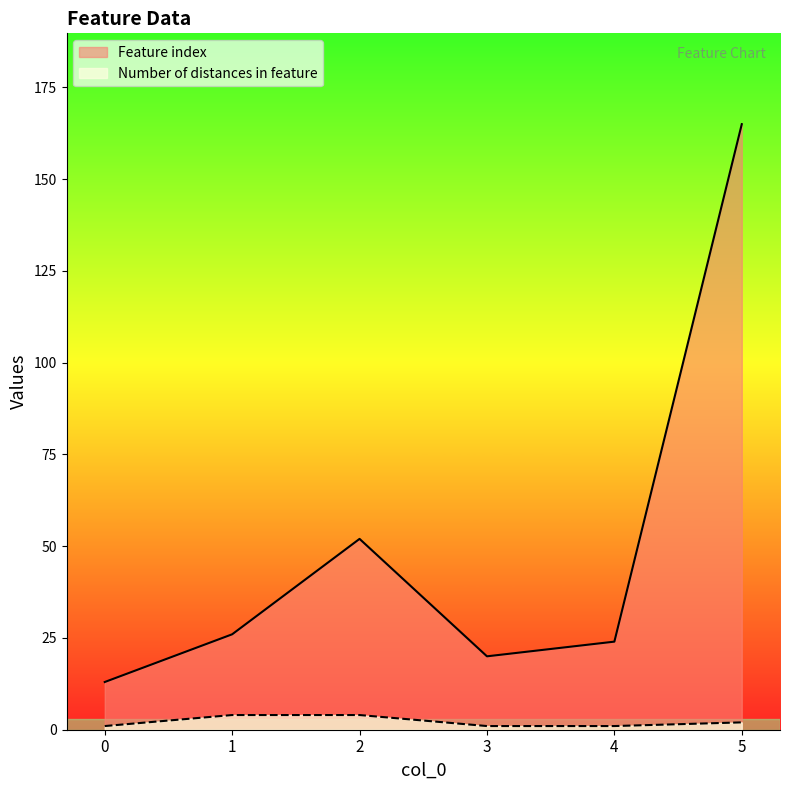

True or false: Number of distances in feature and Feature index intersect in this chart.

False